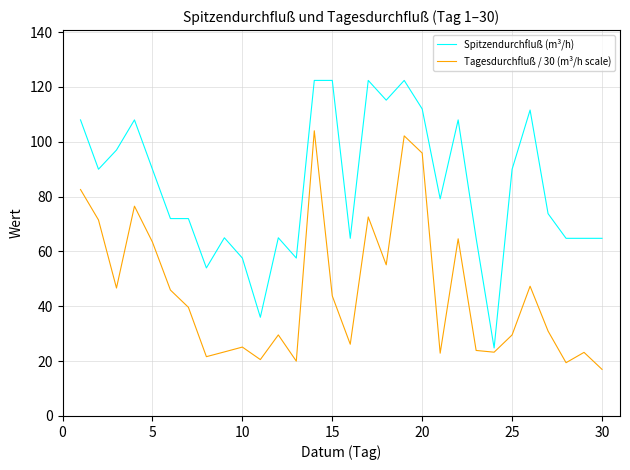

What is the greatest value displayed?

122.4